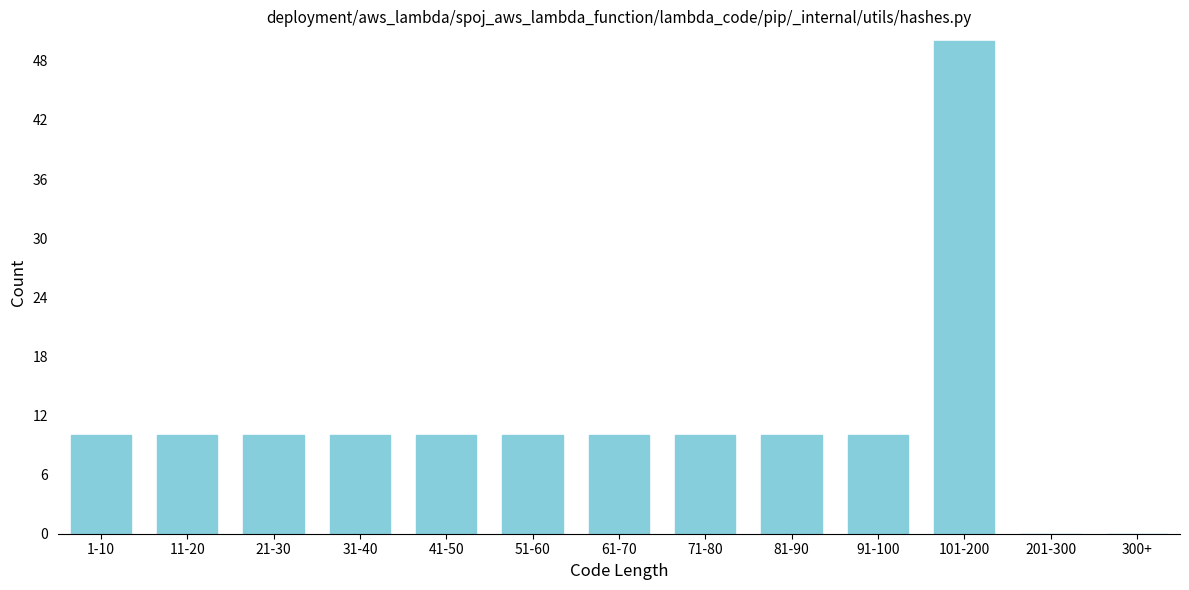

Reading left to right, what are all the values shown in this chart?

1-10=10	11-20=10	21-30=10	31-40=10	41-50=10	51-60=10	61-70=10	71-80=10	81-90=10	91-100=10	101-200=50	201-300=0	300+=0